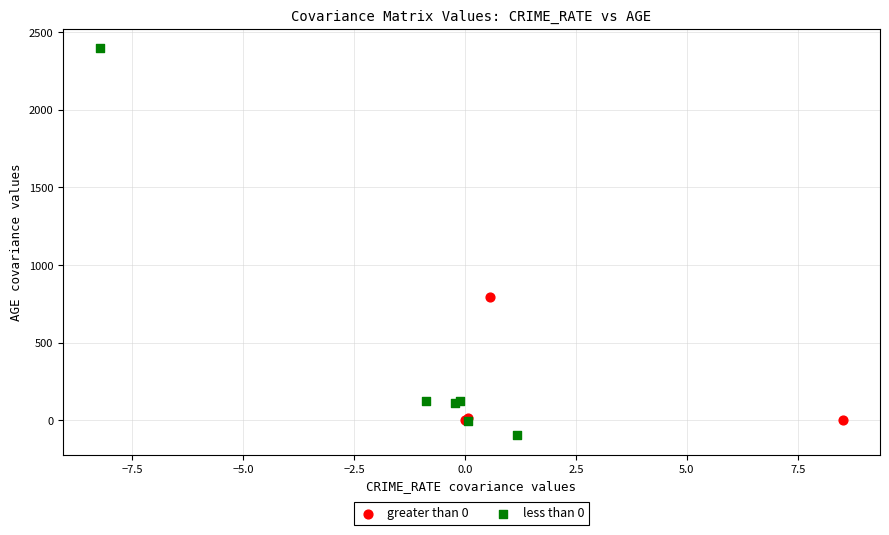

Which series contains the highest Y value?

less than 0